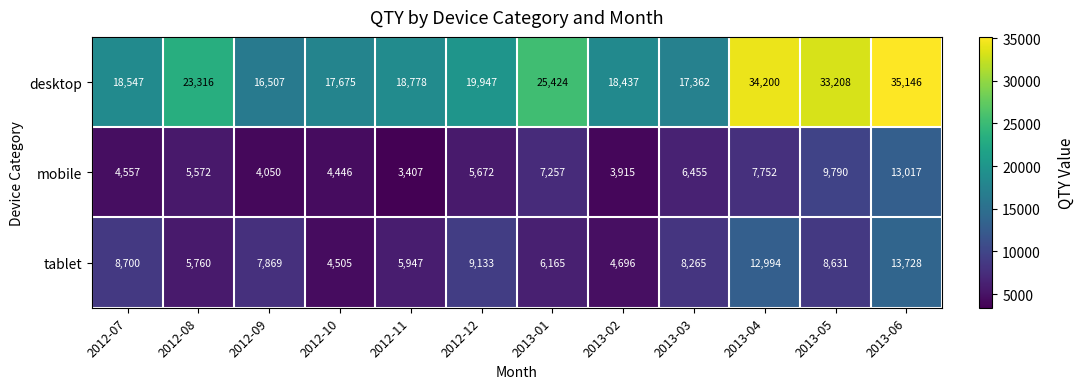

What is the sum of all mobile values?

75890